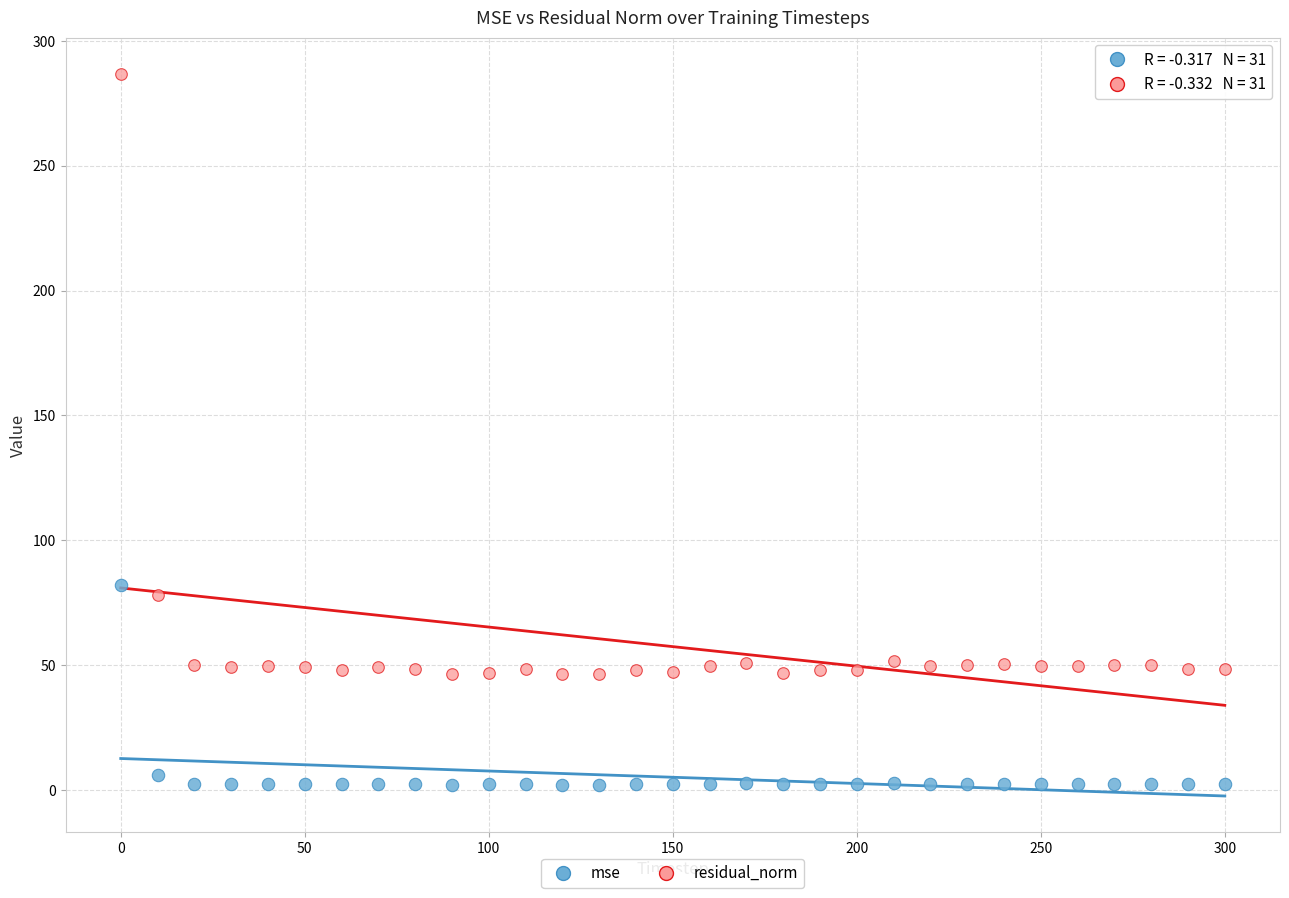

Which series has the largest Y range (max minus min)?

residual_norm